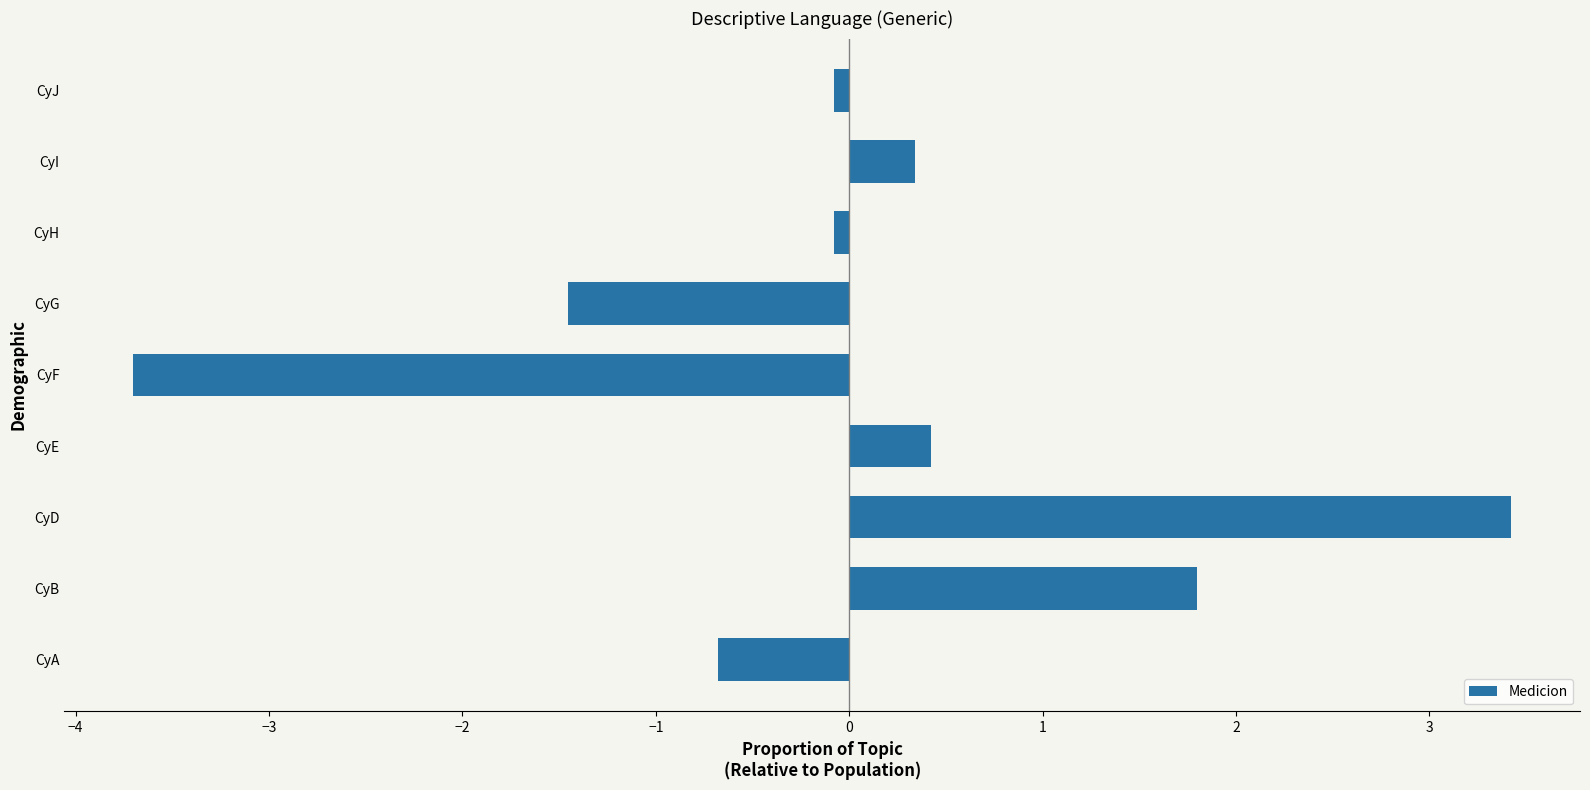

Which category has the lowest value across all series?

CyF